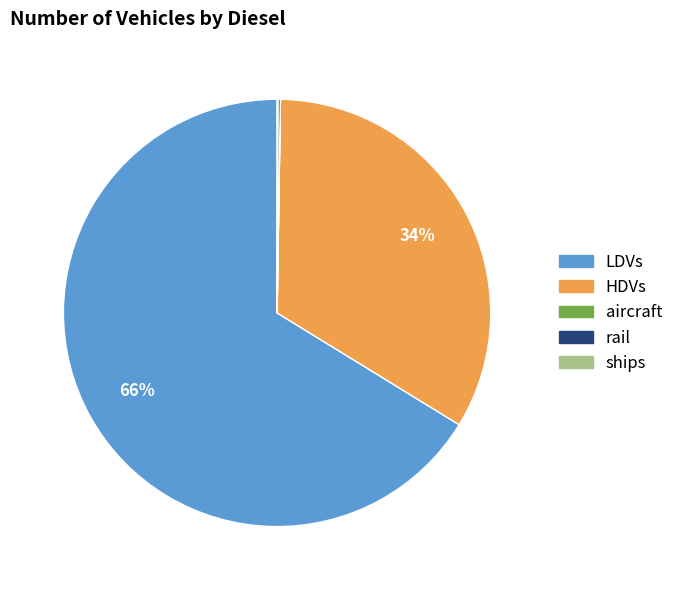

Which slice is the largest?

LDVs